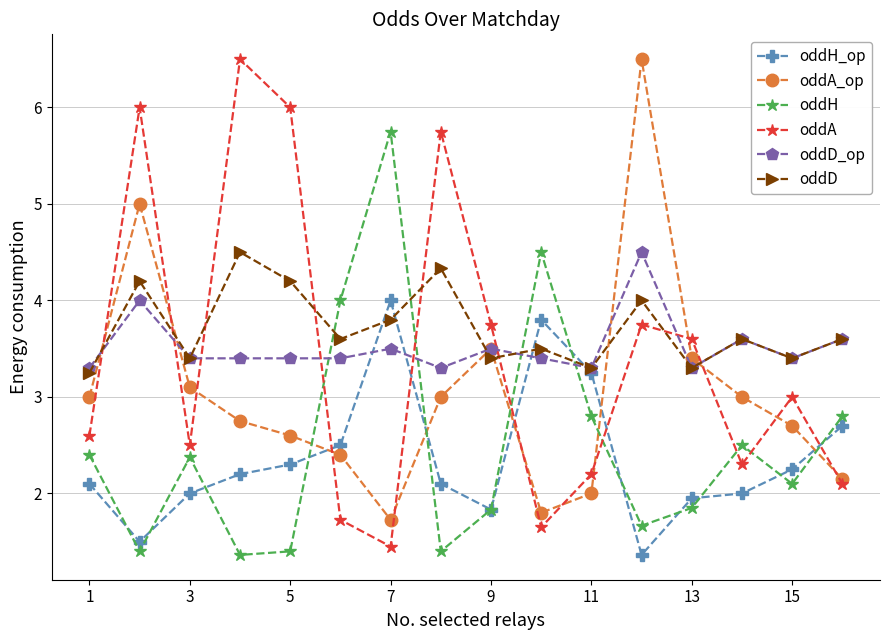

Does the chart have visible grid lines?

Yes